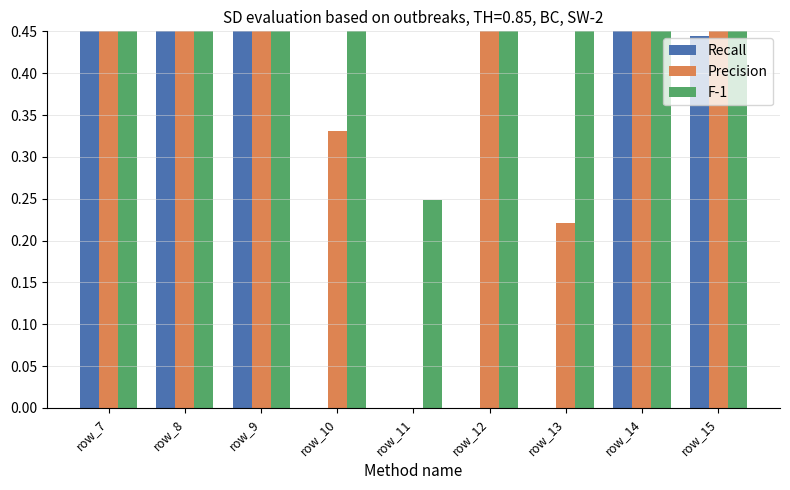

Where is F-1 nearest to the value 0?

row_11